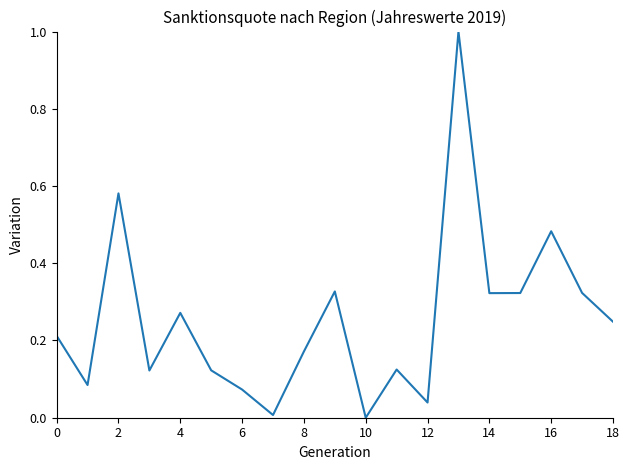

What is the maximum value shown in the chart?

1.0